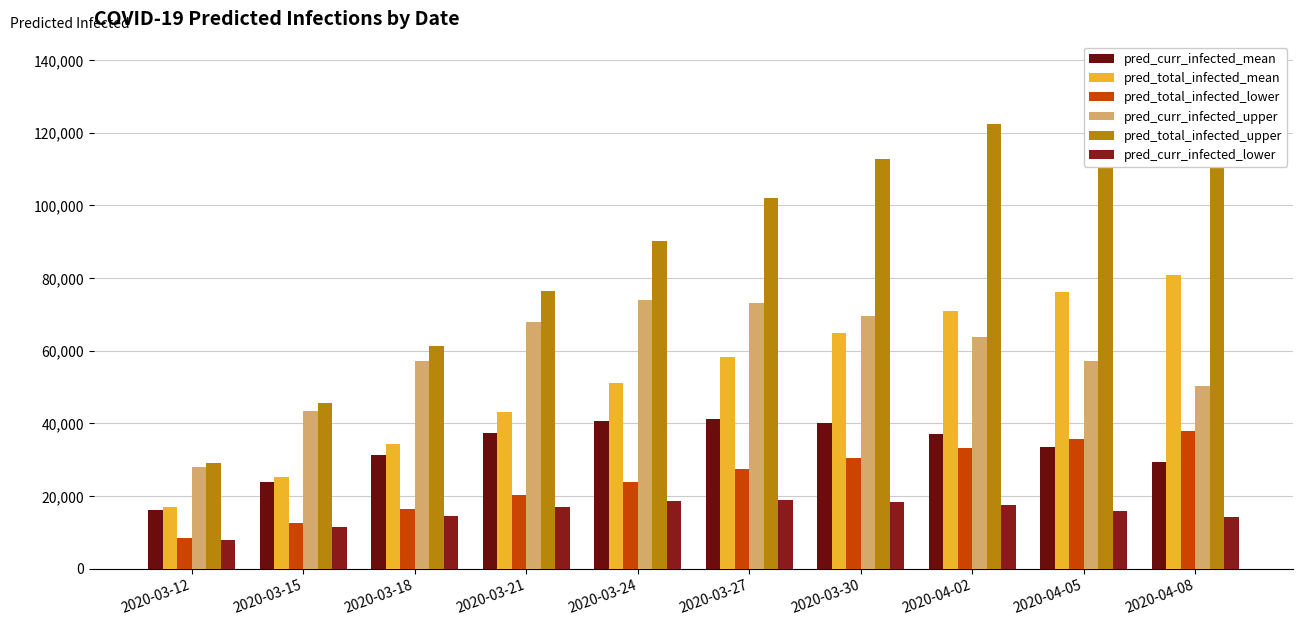

The pred_curr_infected_upper series shows 73060 at 2020-03-27. True or false?

True